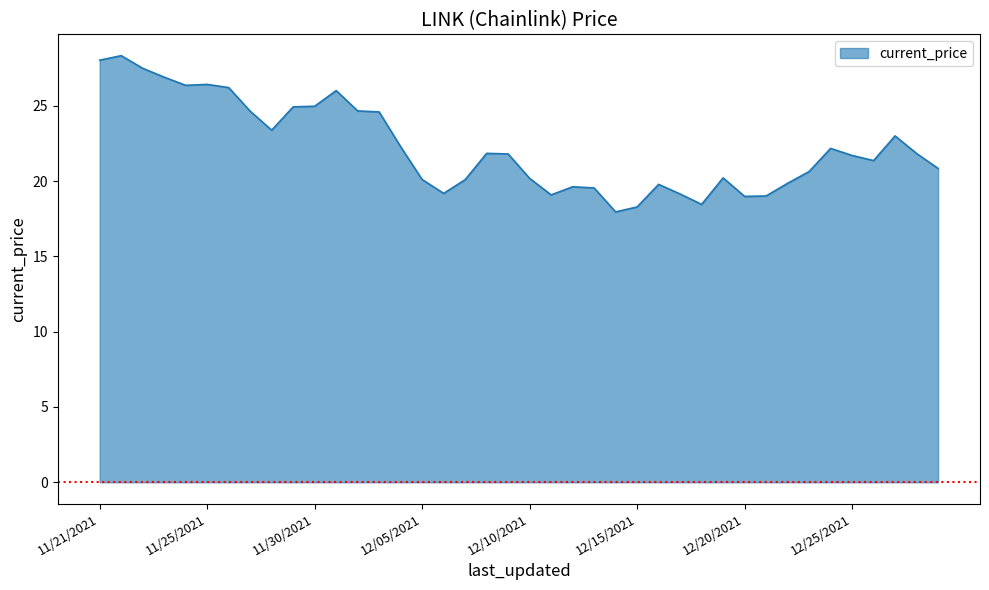

What is the maximum value shown in the chart?

28.3